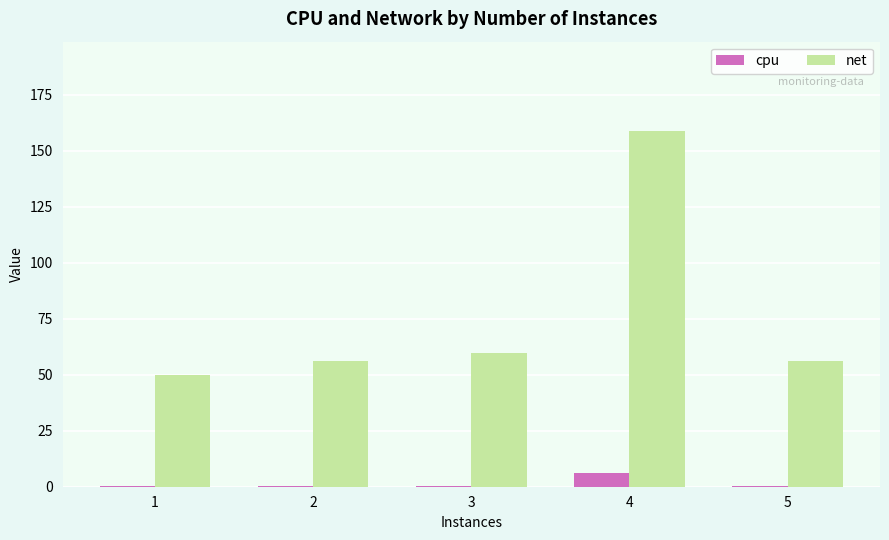

What is the spread (max minus min) of values at 1?

49.3